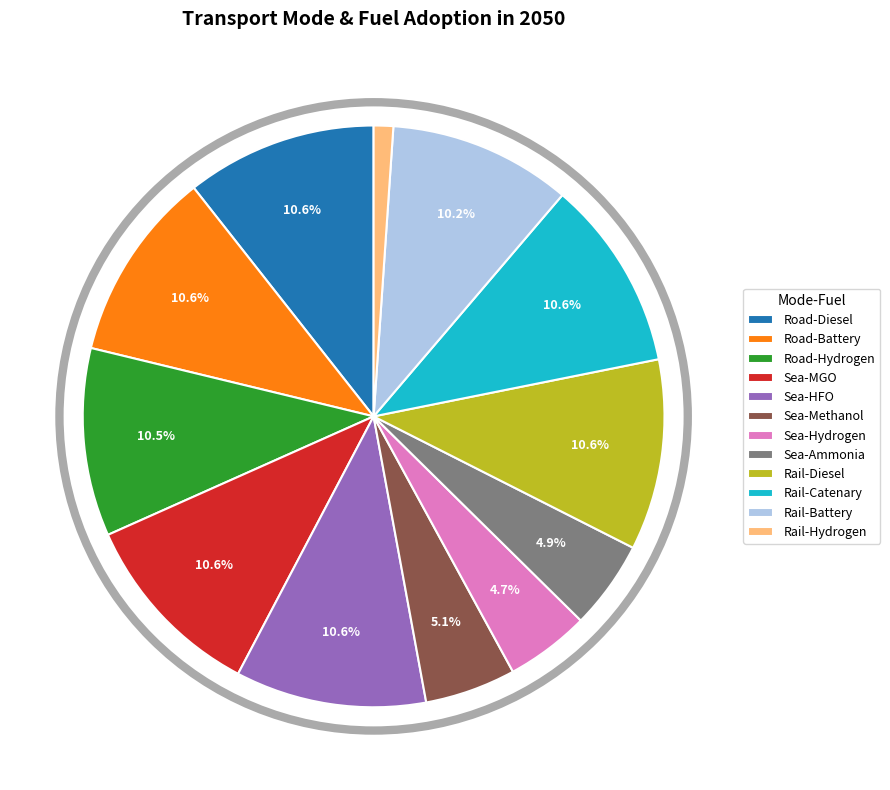

Does Road-Diesel represent more than half of the total?

No